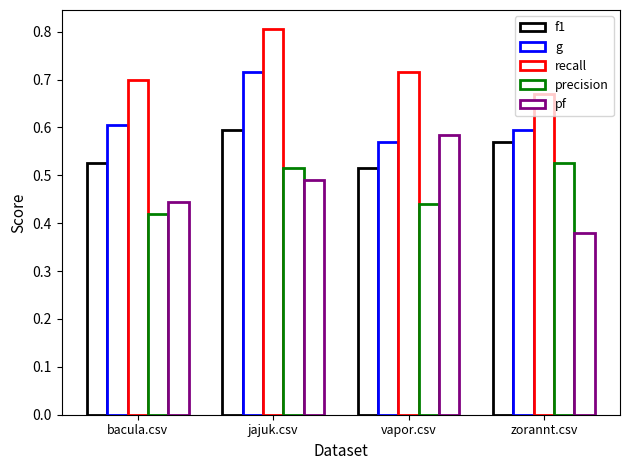

How many groups of bars are there?

4